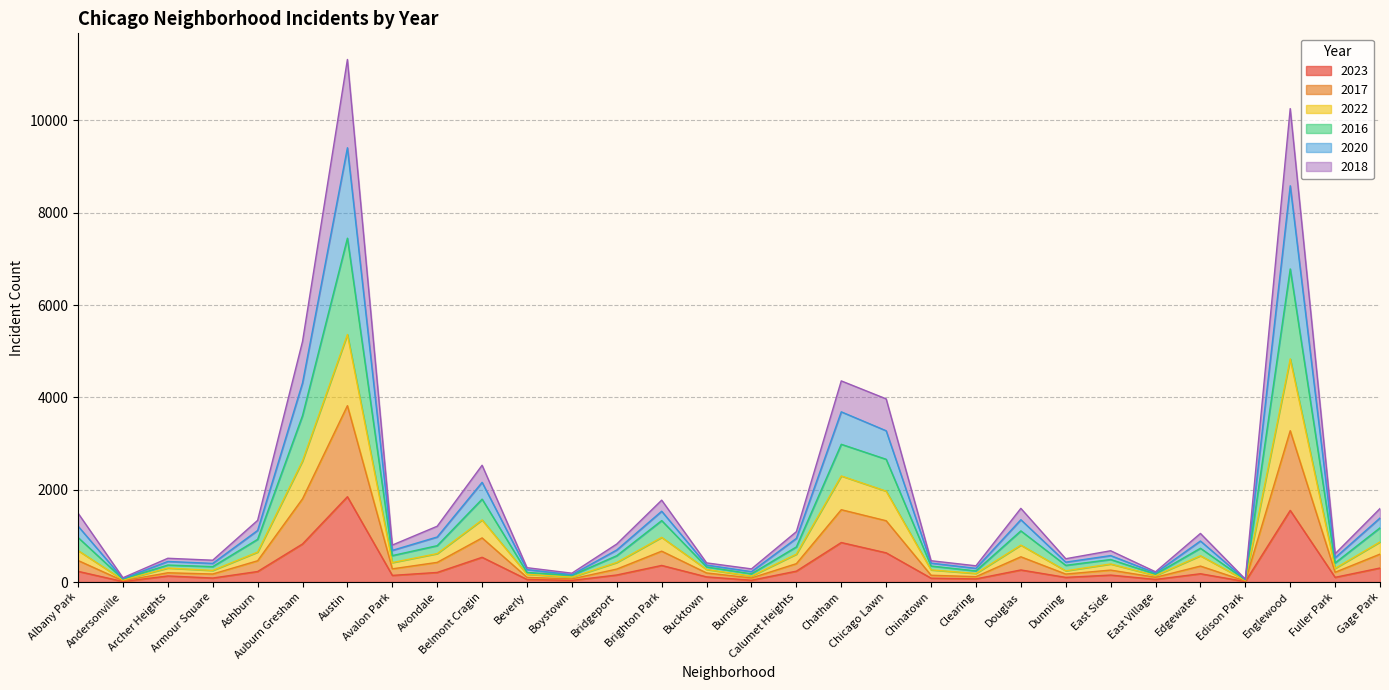

At which label does 2023 reach its peak?

Austin